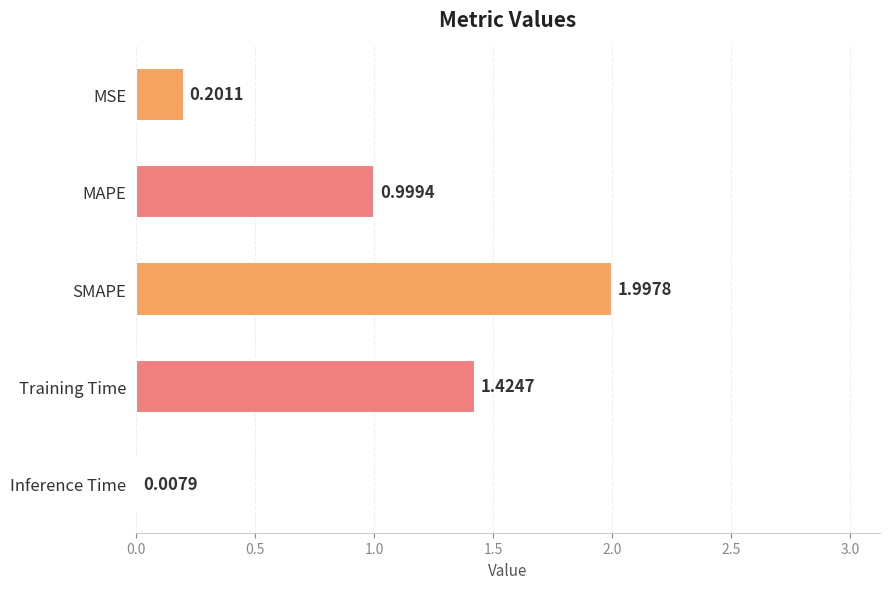

What is the change in value from MAPE to Training Time?

+0.4